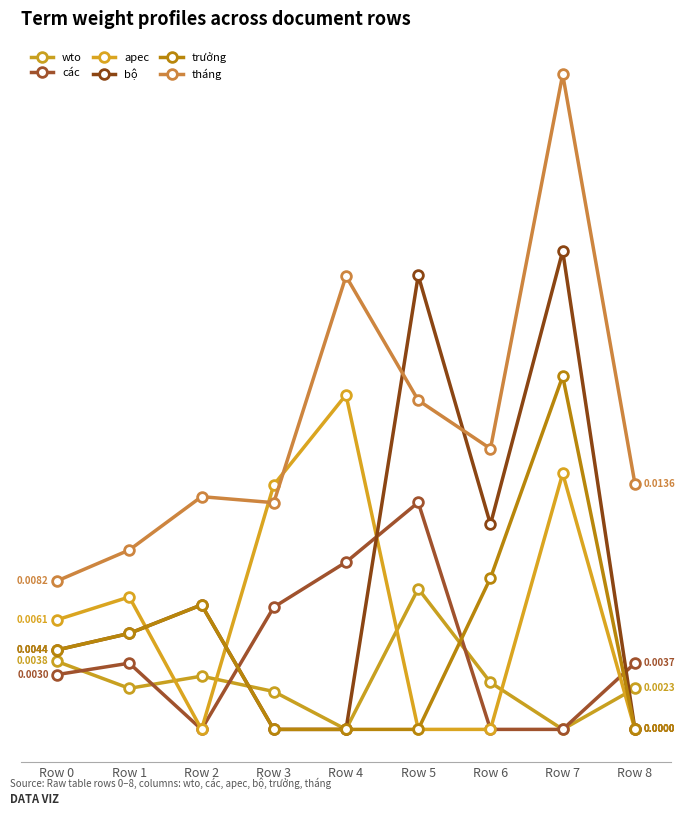

Which has a higher value, Row 2 or Row 0?

Row 0